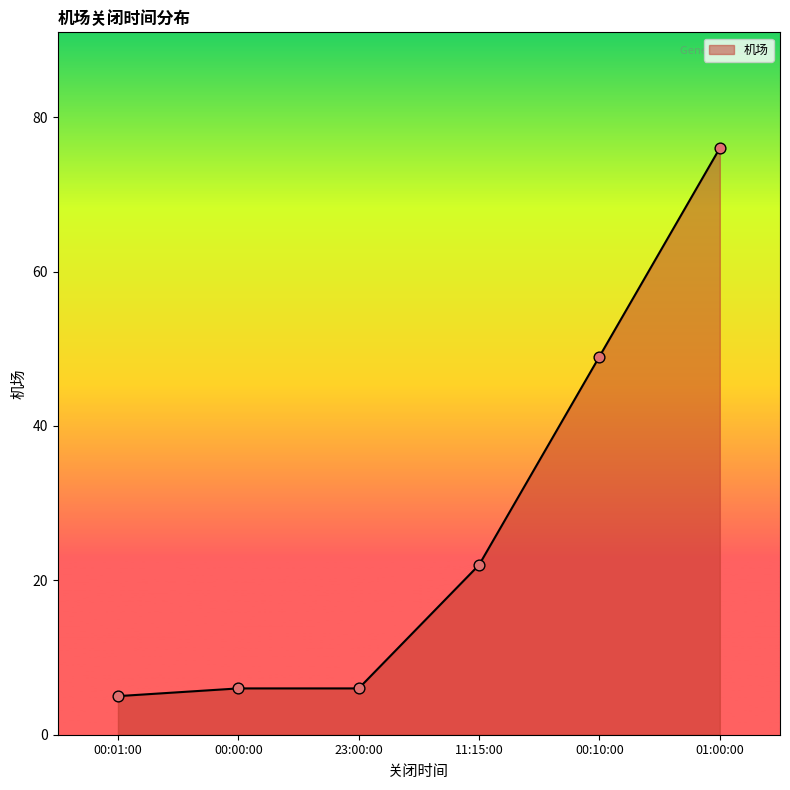

What is the ratio of the value at 00:10:00 to the value at 00:00:00?

8.2